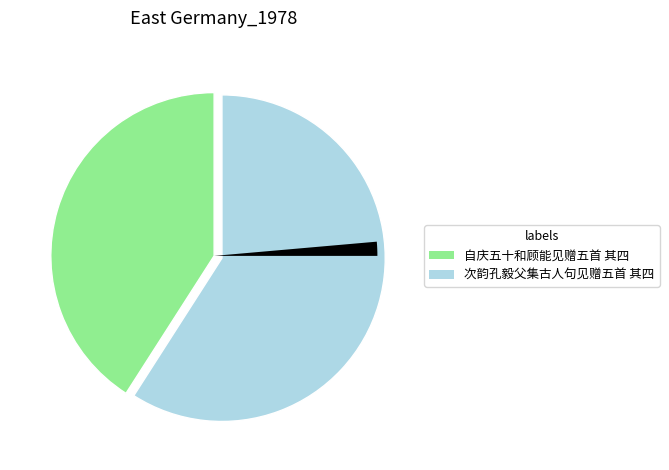

Is there a majority slice in this chart?

Yes